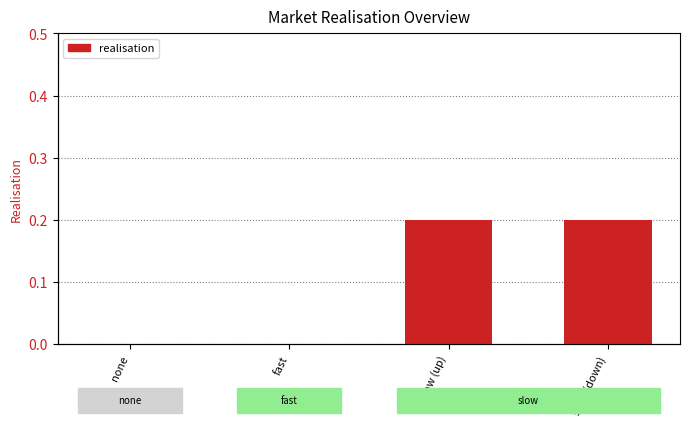

What is the average value?

0.1